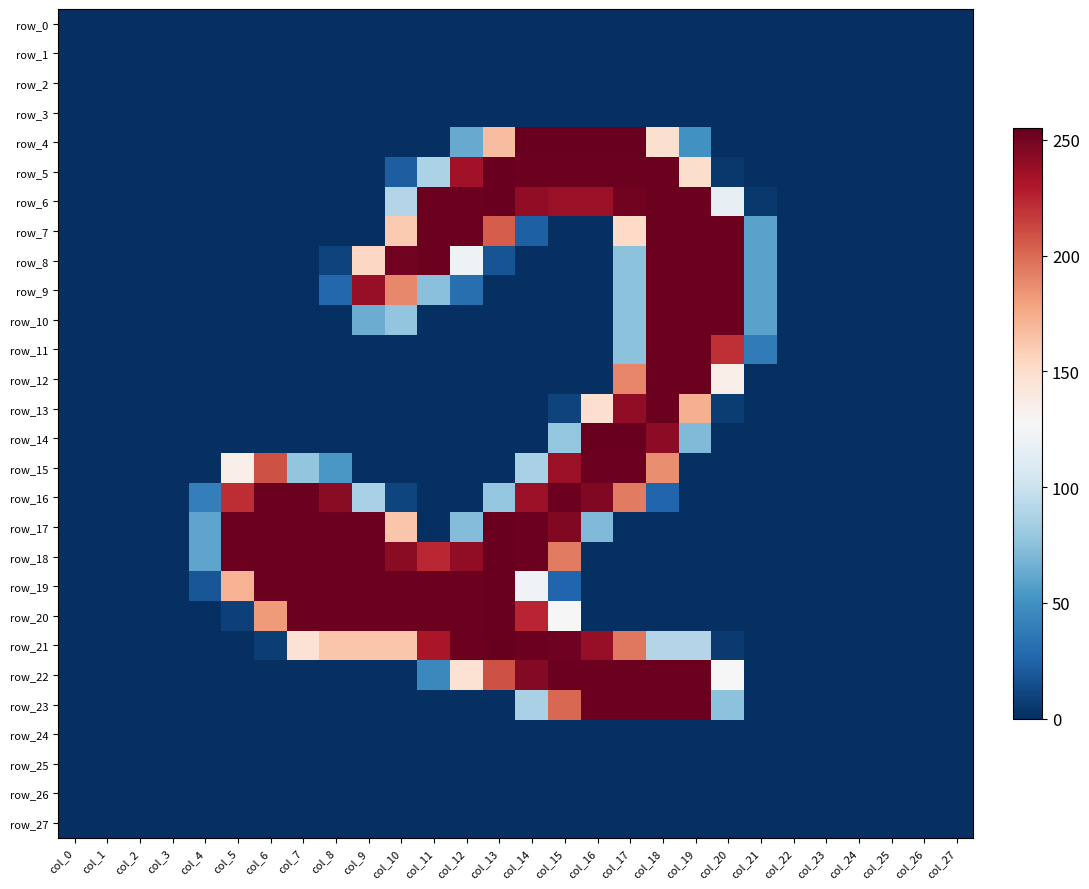

What is the average value of the row_21 series?

90